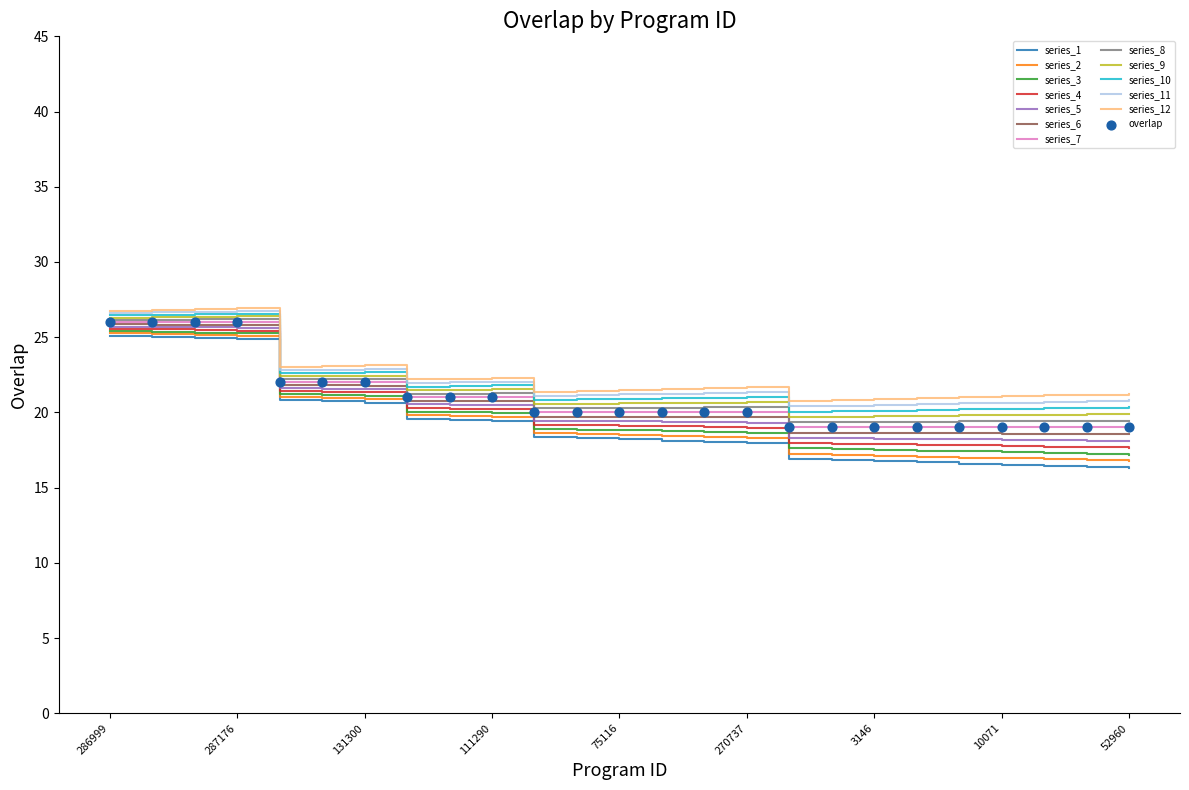

What is the highest value of the series_3 series?

25.4